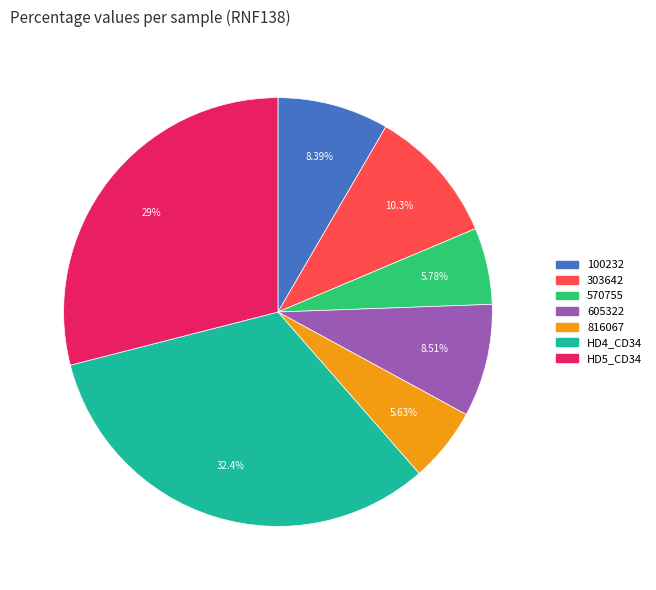

How many slices are in this pie chart?

7